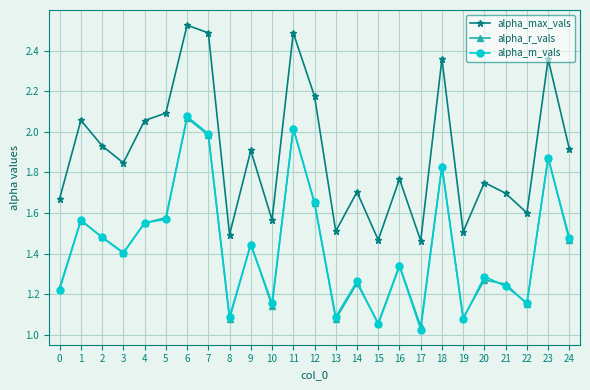

Between 17 and 20, which series saw the biggest shift?

alpha_max_vals